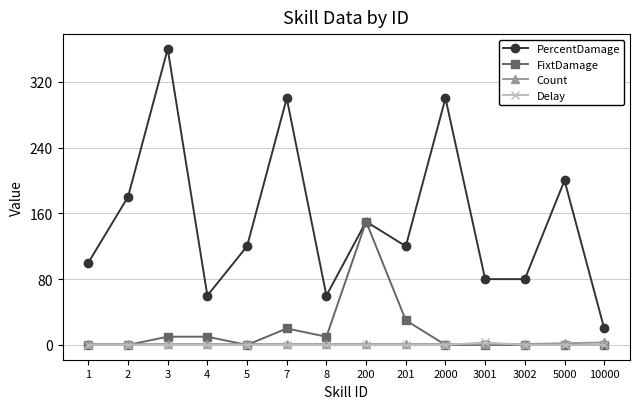

What is the difference between the highest and lowest values at 8?

60